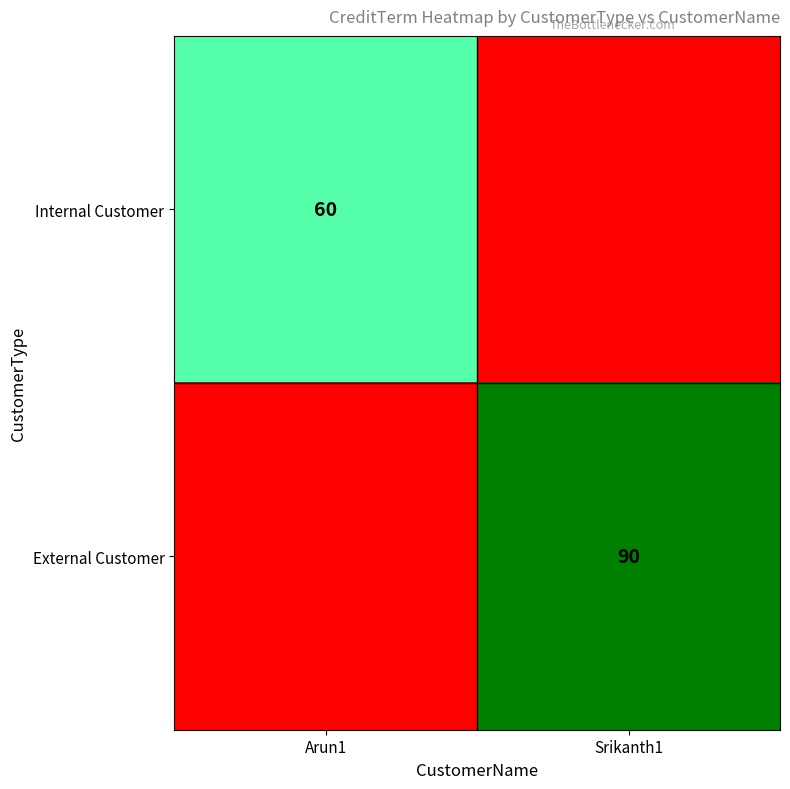

The Internal Customer series shows 60 at Arun1. True or false?

True